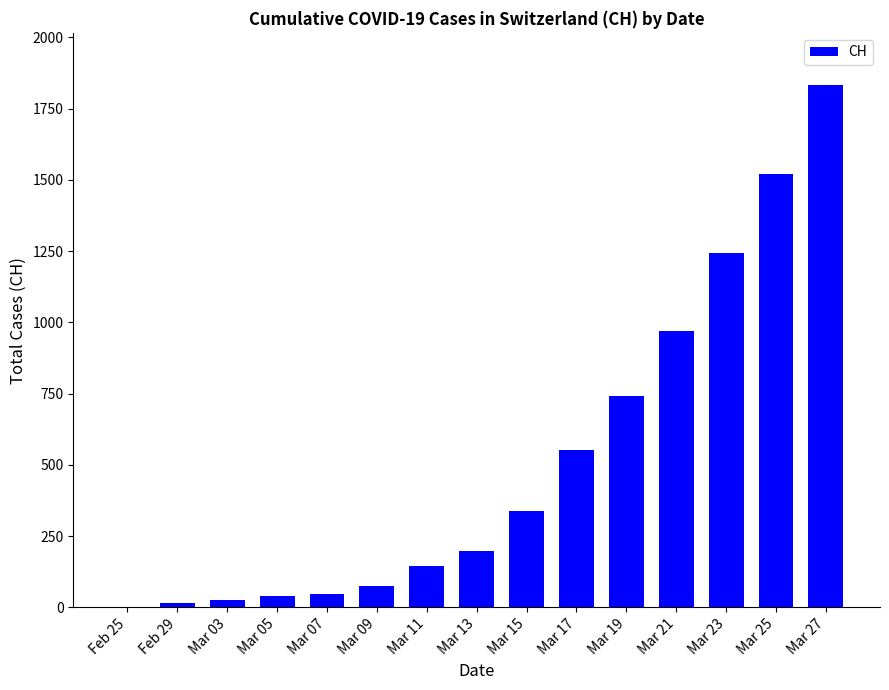

At which label is the value closest to 916?

Mar 21